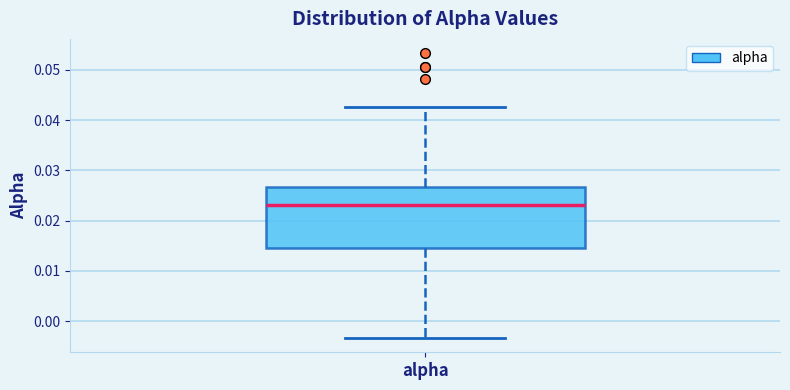

Read this box plot against the y-axis: the position of the median line, the range covered by the box, and the ends of both whiskers. The values are not printed on the chart, so give them approximately, as read against the axis.

median 0.023, box 0.015 to 0.027, whiskers -0.003 to 0.043